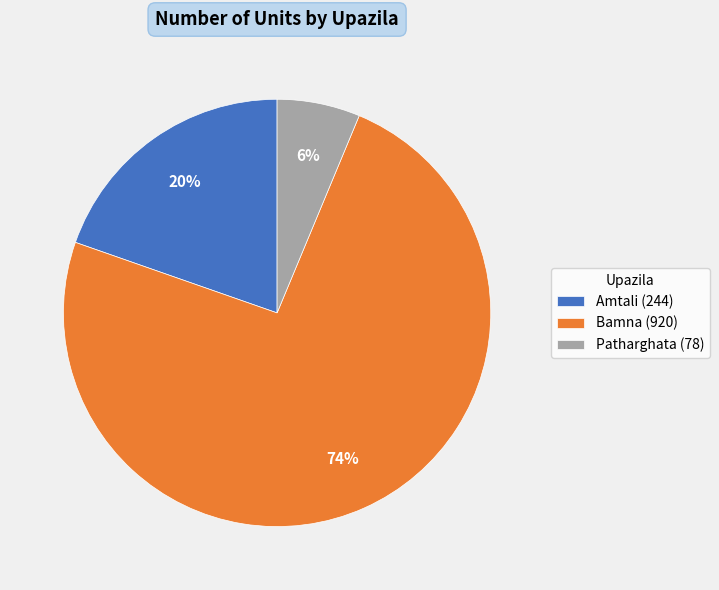

To the nearest percent, what is the average slice percentage?

33%